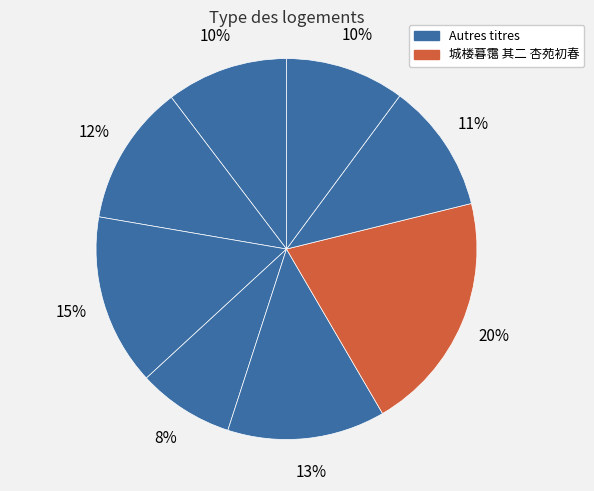

How many segments does this pie chart have?

8